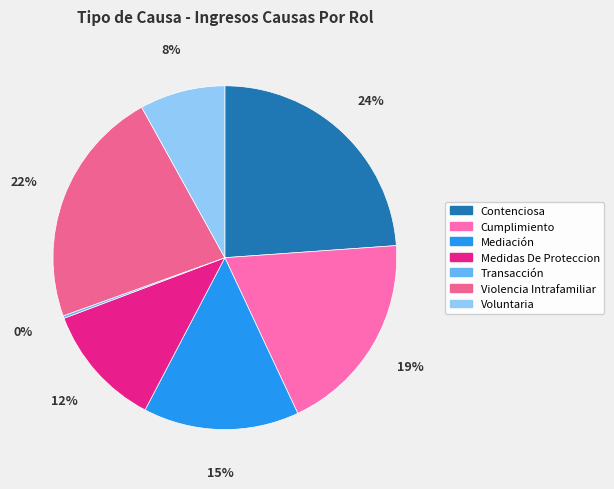

To the nearest percent, what is the average slice percentage?

14%